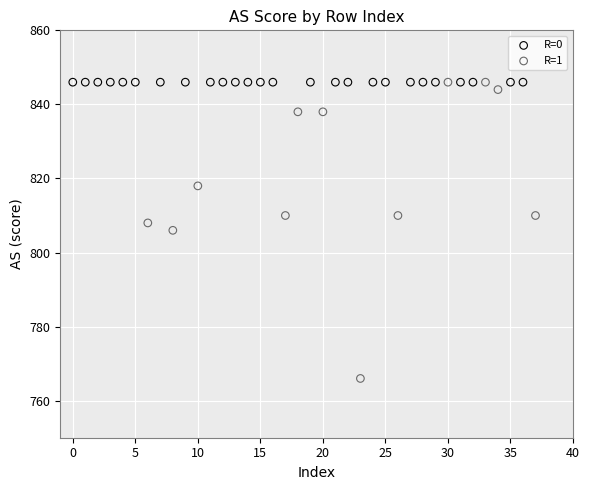

Which series reaches the minimum Y coordinate?

R=1